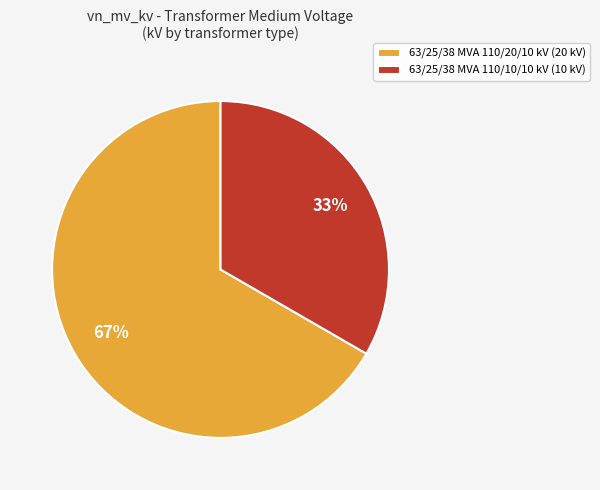

Which category has the smallest portion of the pie?

63/25/38 MVA 110/10/10 kV